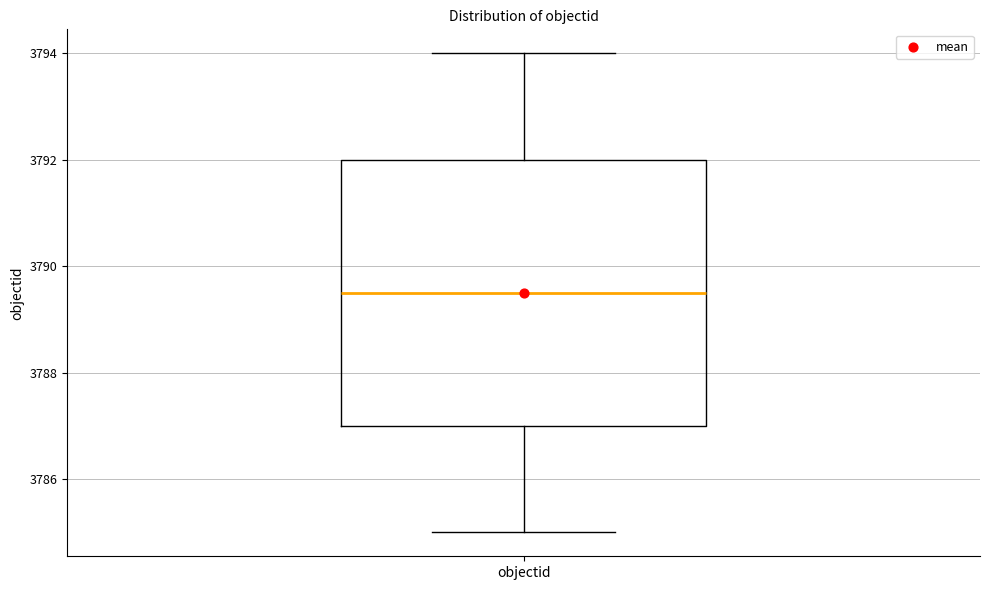

Transcribe this box plot: give where the median line is, the range the box spans, and where the two whiskers end, as read against the y-axis. The values are not printed on the chart, so give them approximately, as read against the axis.

median 3789.6, box 3787.0 to 3792.0, whiskers 3785.0 to 3794.0